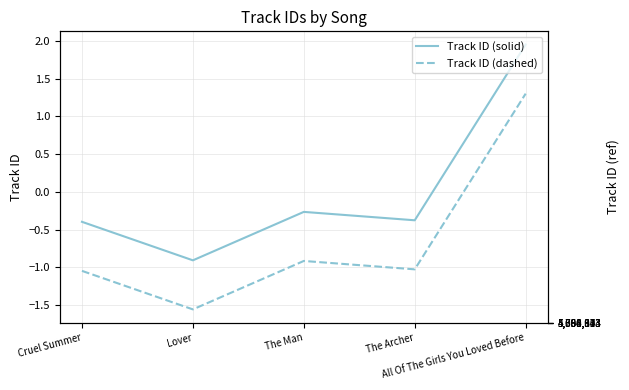

Which series changed the most between The Man and All Of The Girls You Loved Before?

Track ID (solid)